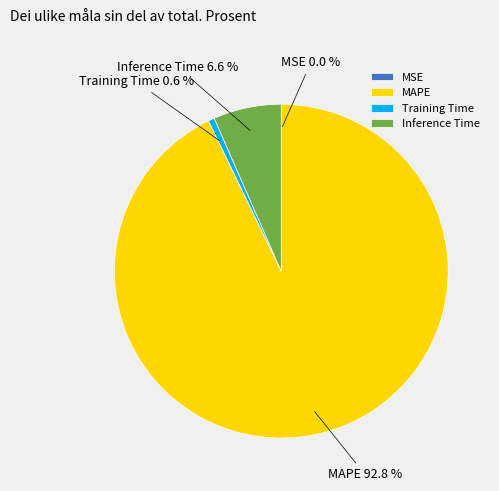

To the nearest percent, what percentage of the pie is MAPE?

93%